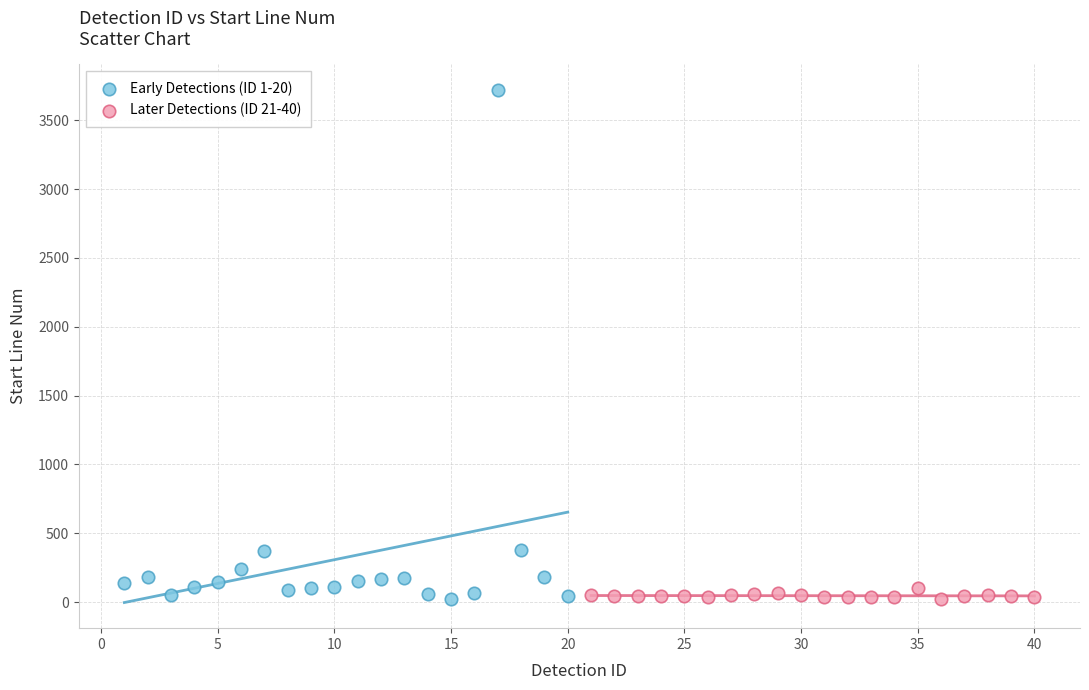

Which series has the largest Y range (max minus min)?

Early Detections (ID 1-20)